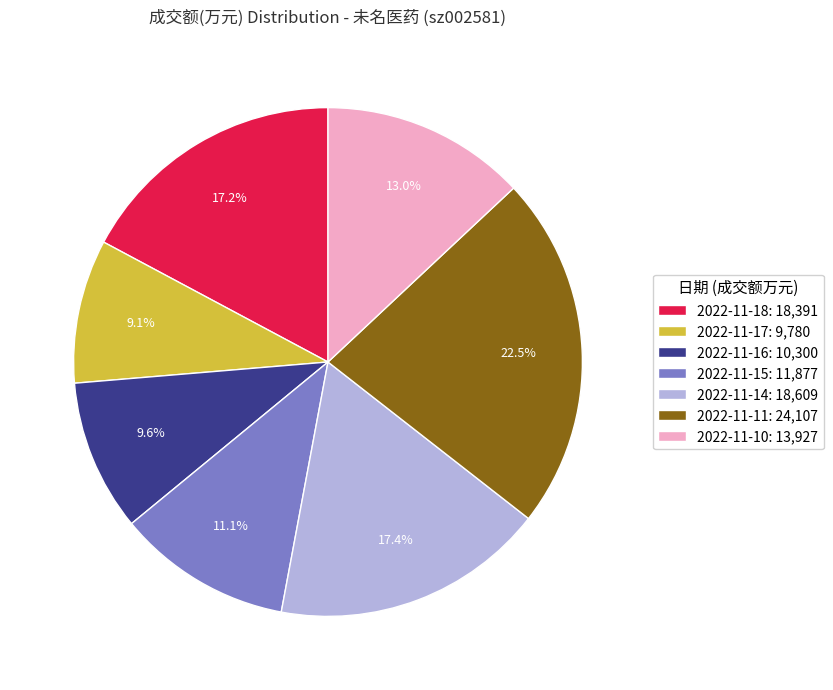

Is 2022-11-16 the majority of the pie?

No